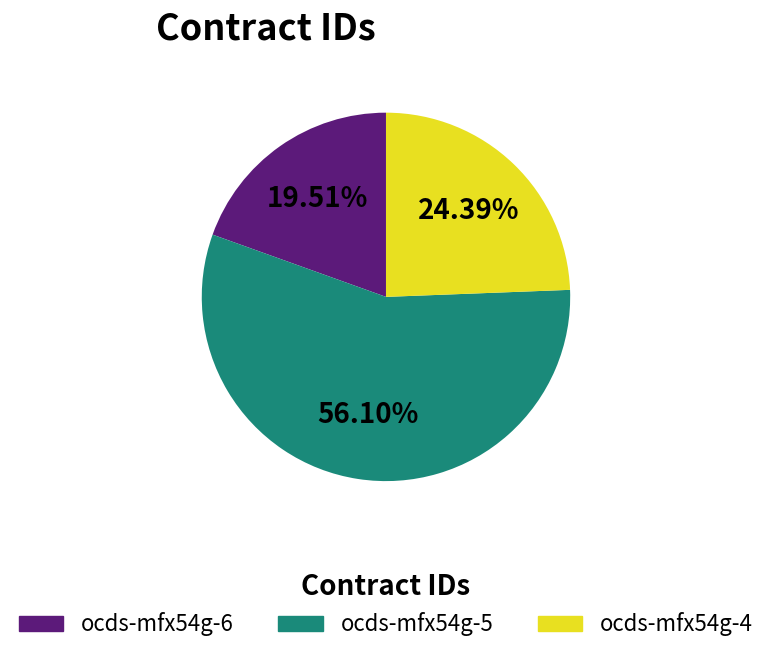

To the nearest percent, what portion does ocds-mfx54g-5 represent?

56%